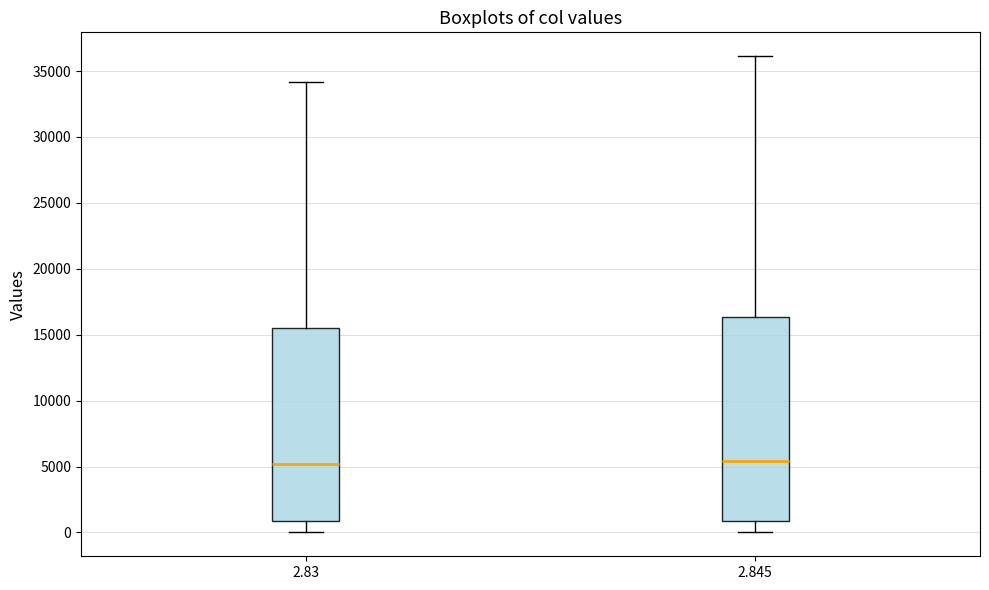

Where does the upper whisker of the box at x = 2.845 end on the y-axis? The values are not printed on the chart, so give them approximately, as read against the axis.

36000